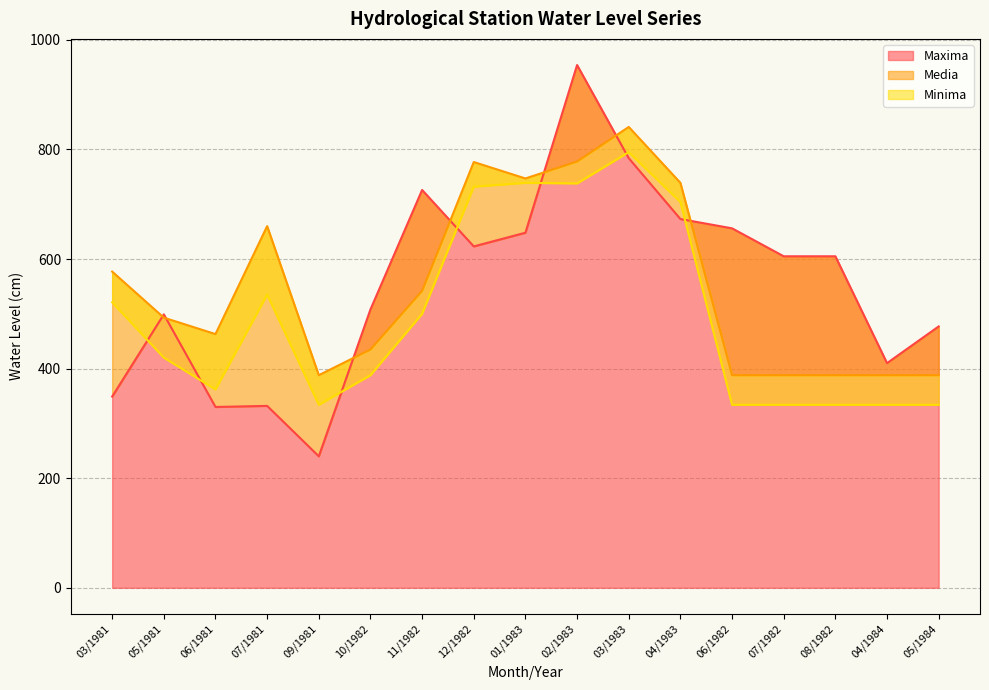

Does the chart have visible grid lines?

Yes